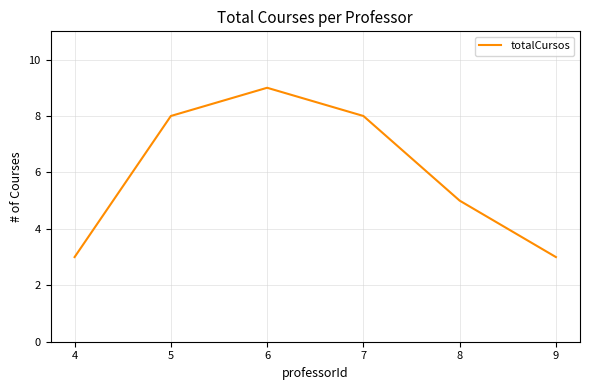

At which category does the chart reach its peak across all series?

6